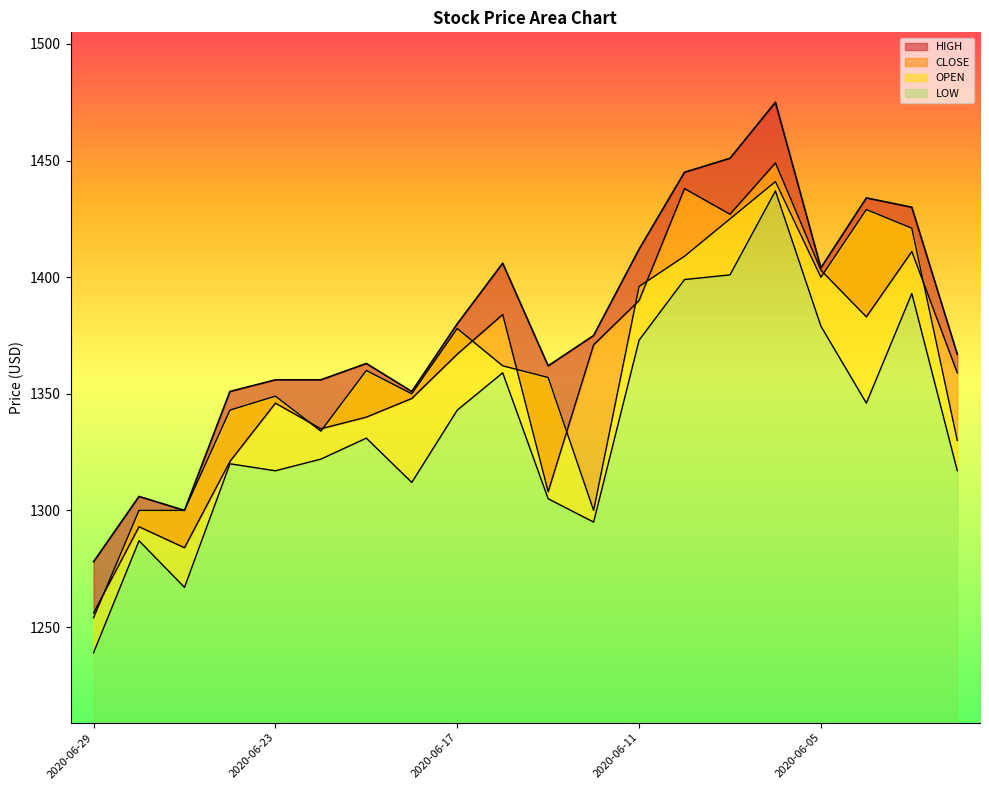

What is the sum of the LOW values at 2020-06-05 and 2020-06-12?

2674